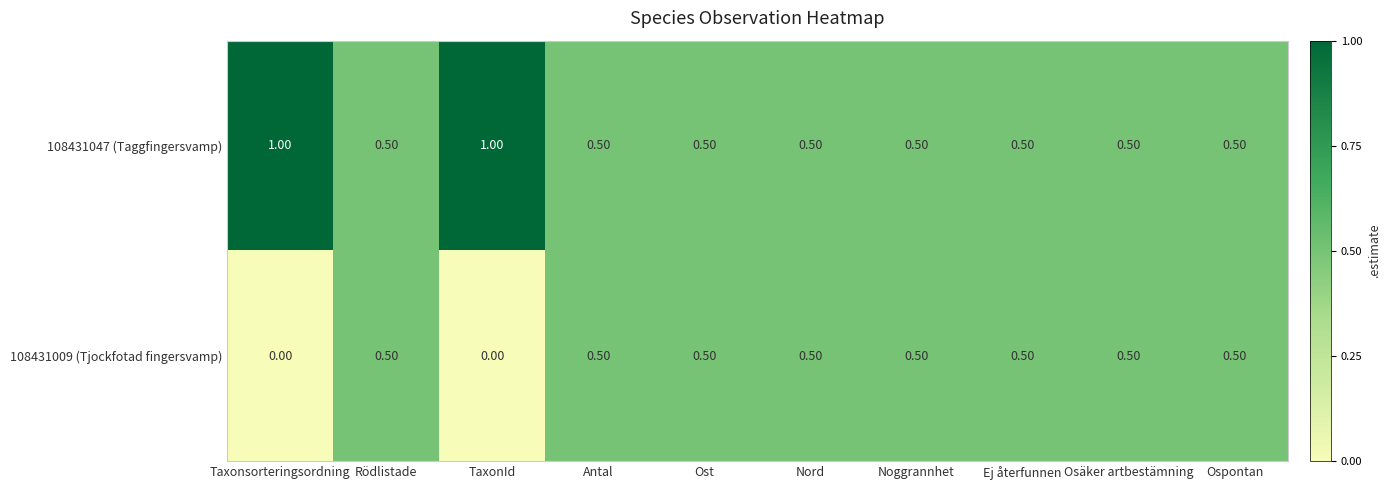

What is the sum of all 108431009 (Tjockfotad fingersvamp) values?

4.0